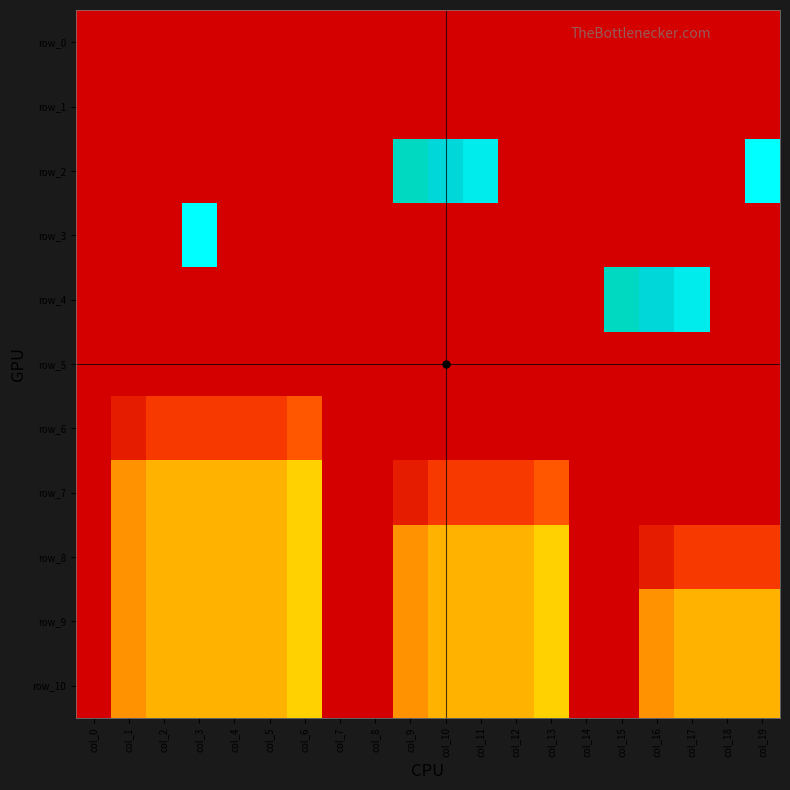

What is the average value of the row_0 series?

-1